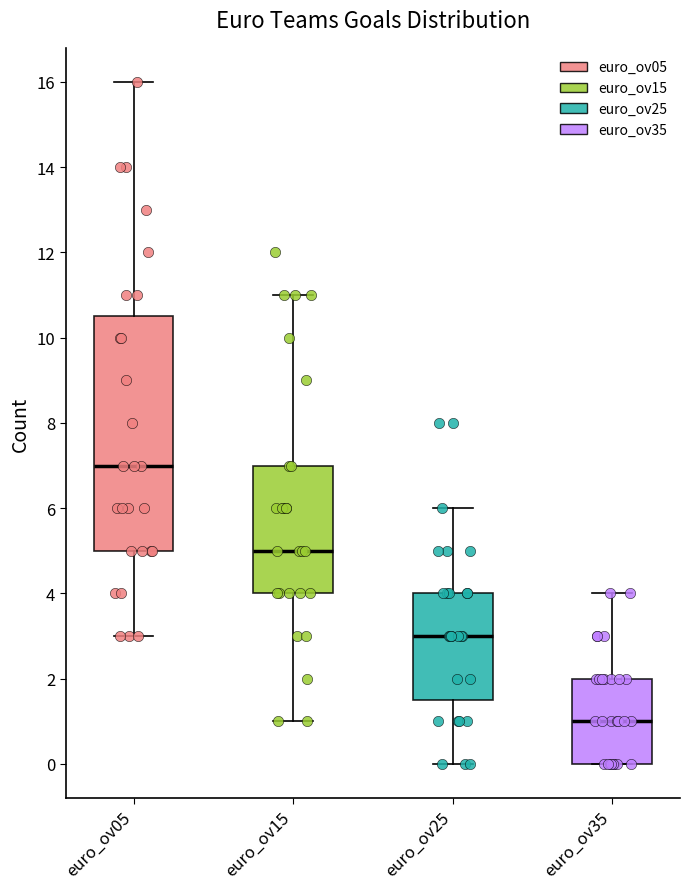

Where does the upper whisker of the box for euro_ov35 end on the y-axis? The values are not printed on the chart, so give them approximately, as read against the axis.

4.0